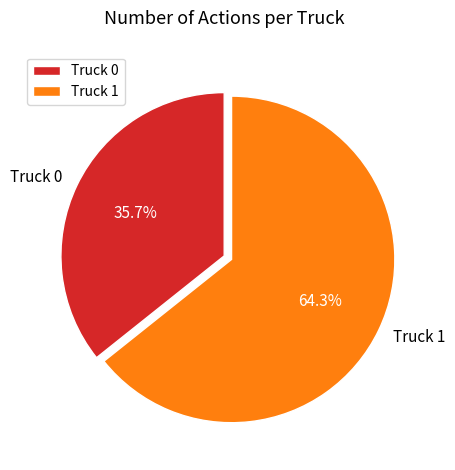

Which has a higher value, Truck 0 or Truck 1?

Truck 1